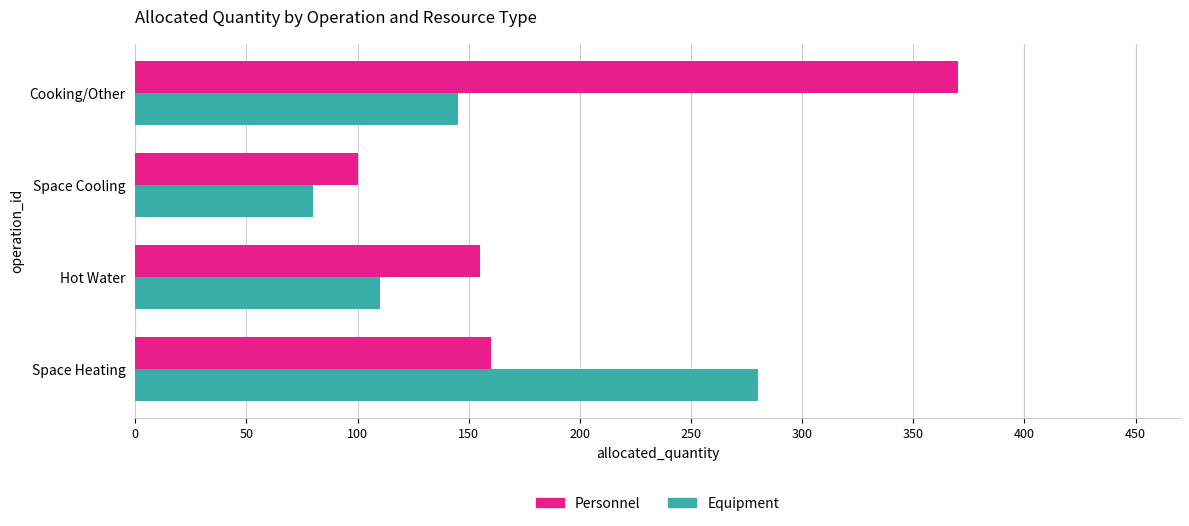

Which series changed the most between Space Heating and Cooking/Other?

Personnel